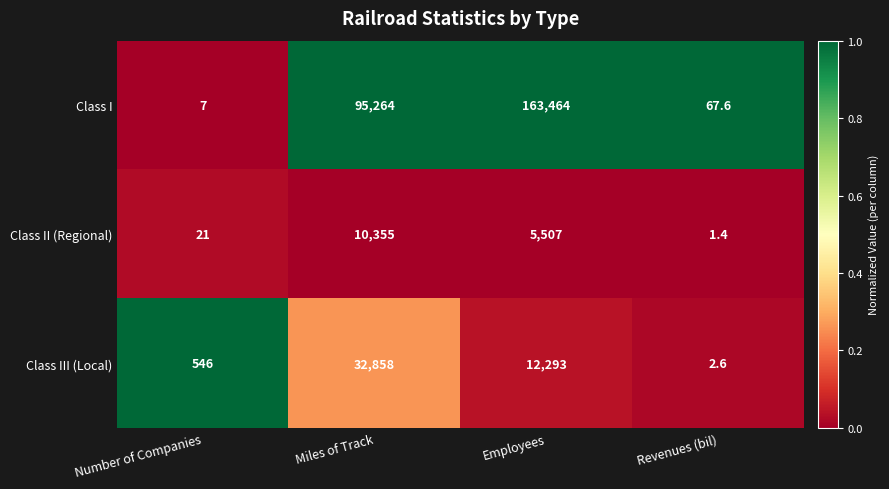

What is the difference between the Class III (Local) values at Number of Companies and Employees?

11747.0